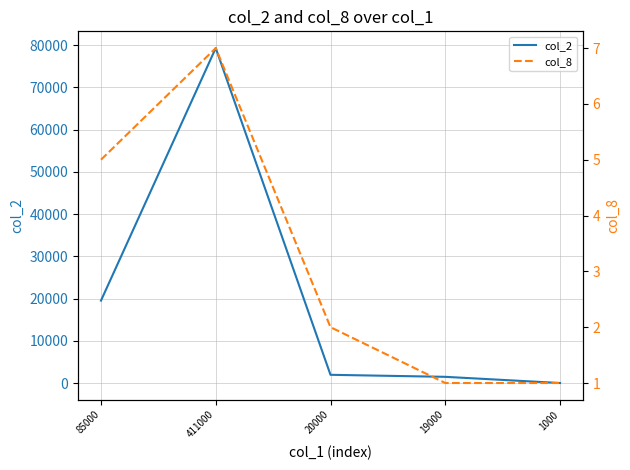

Rank the series by their maximum value, from highest to lowest.

col_2, col_8